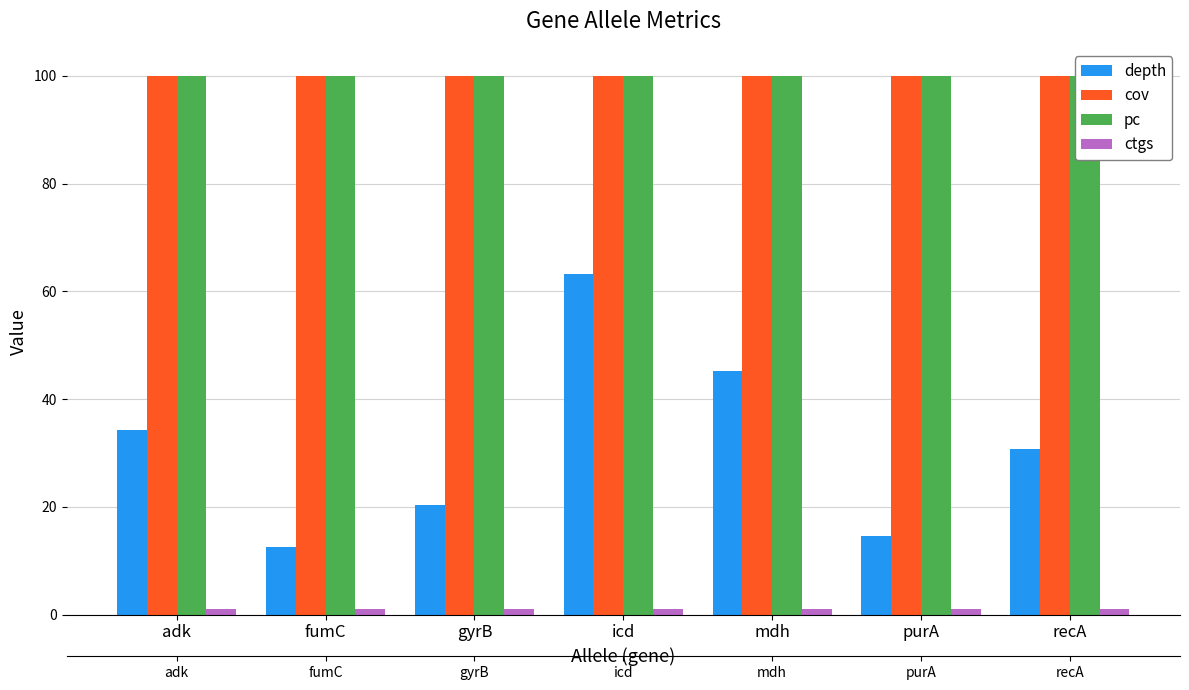

The value of depth at recA is 8.0. True or false?

False